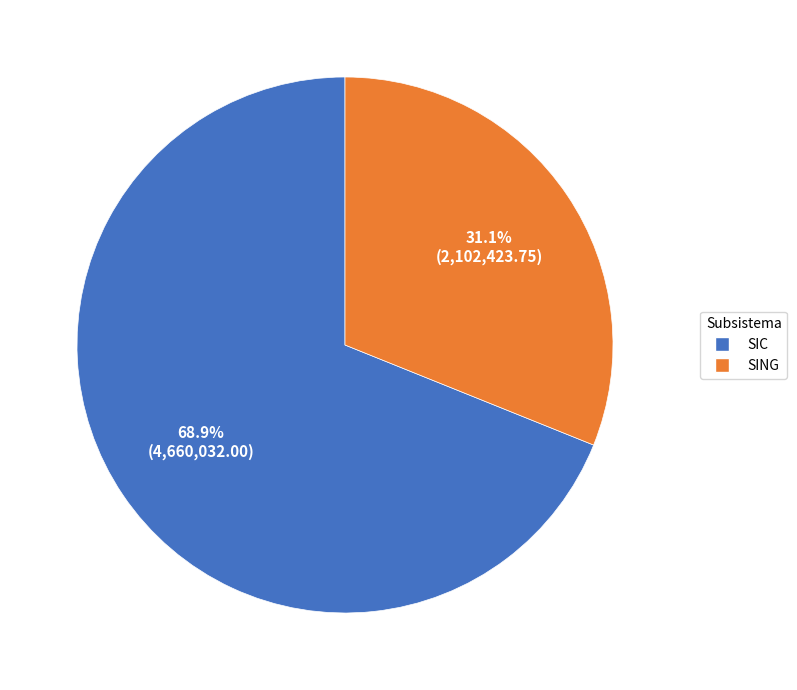

What percentage is NOT represented by SING?

68.9%